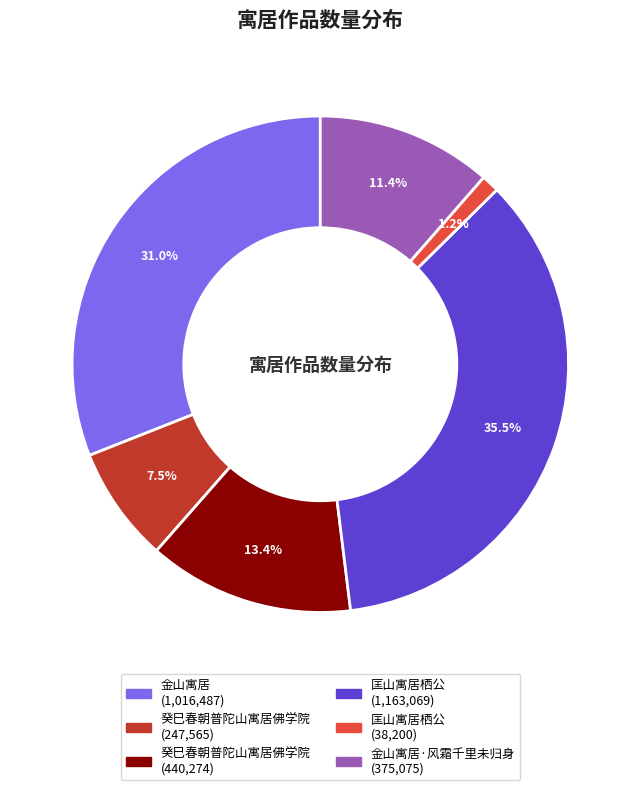

Is there a majority slice in this chart?

No